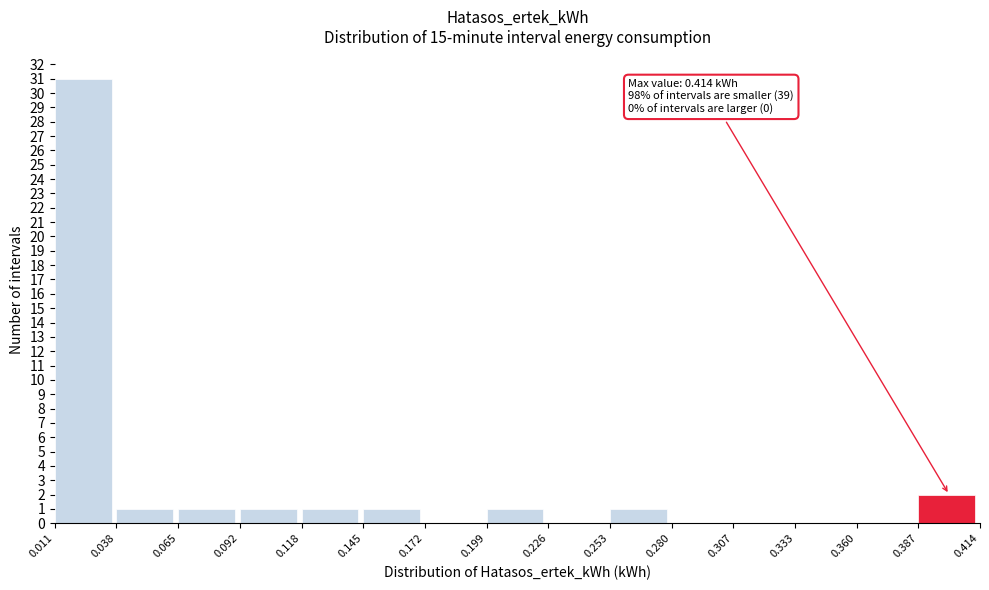

Which range on the x-axis has the tallest bar?

0.011 to 0.038